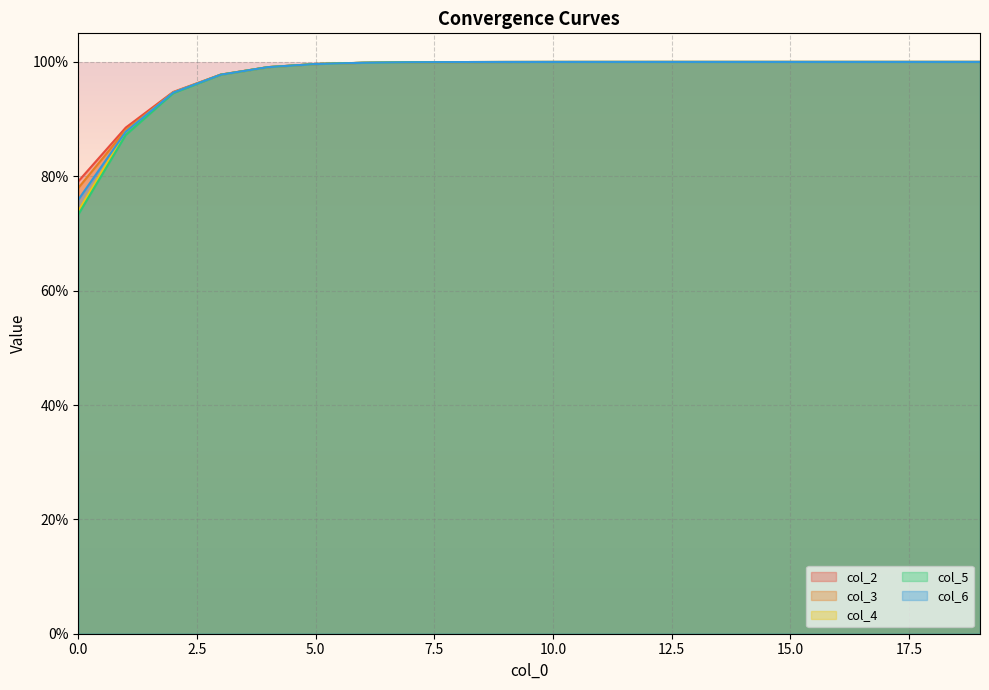

True or false: col_2 and col_3 intersect in this chart.

False